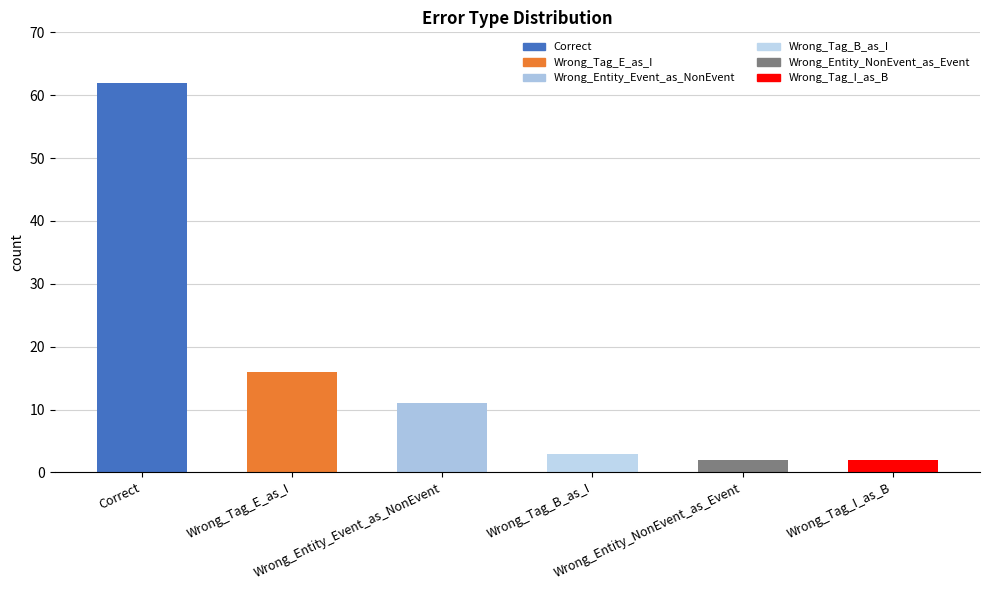

Reading right to left, extract all data points from this chart.

2	2	3	11	16	62